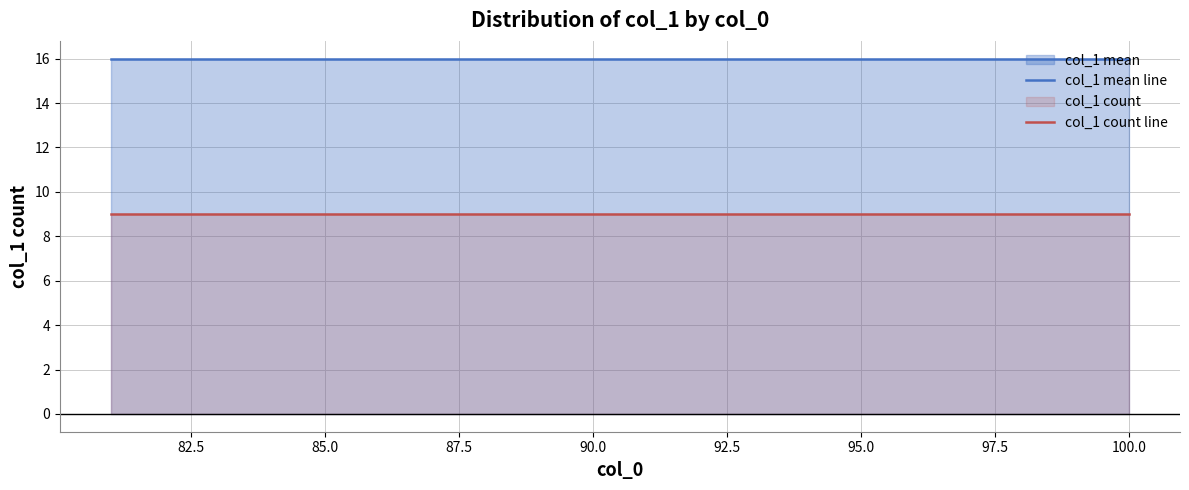

Rank the series by their maximum value, from lowest to highest.

col_1 count line, col_1 mean line